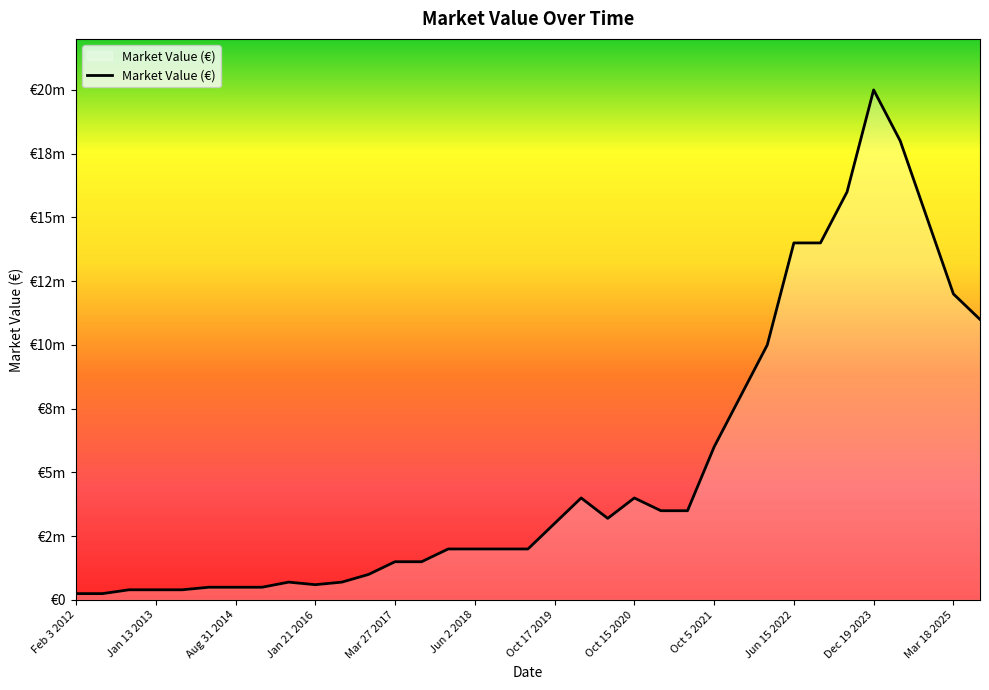

Is this an area chart (filled region under the line)?

Yes